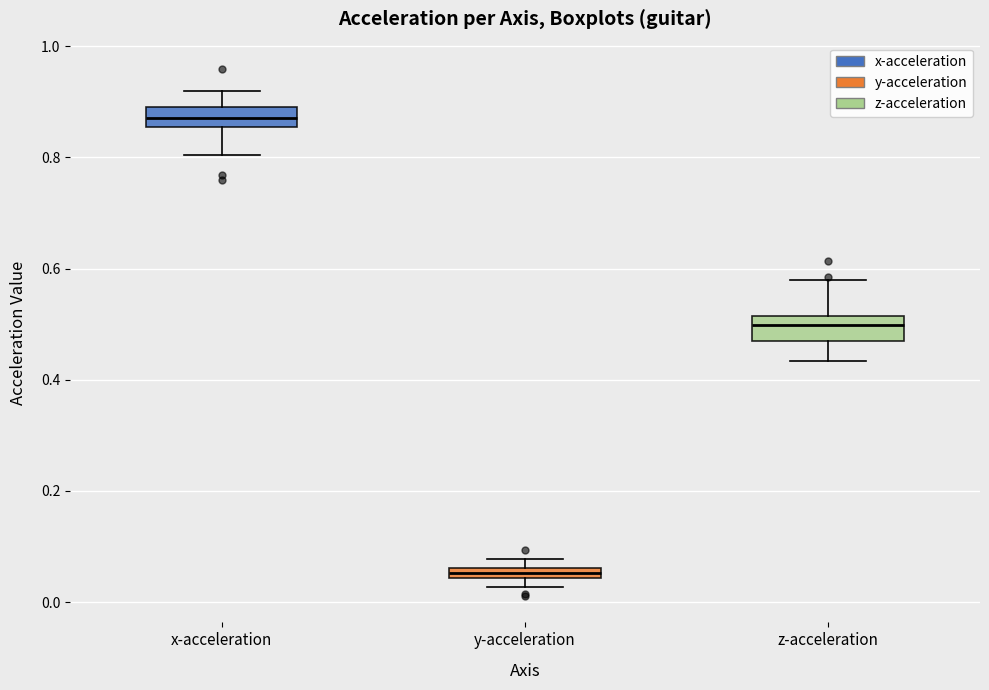

Where does the lower whisker of the box for x-acceleration end on the y-axis? The values are not printed on the chart, so give them approximately, as read against the axis.

0.80